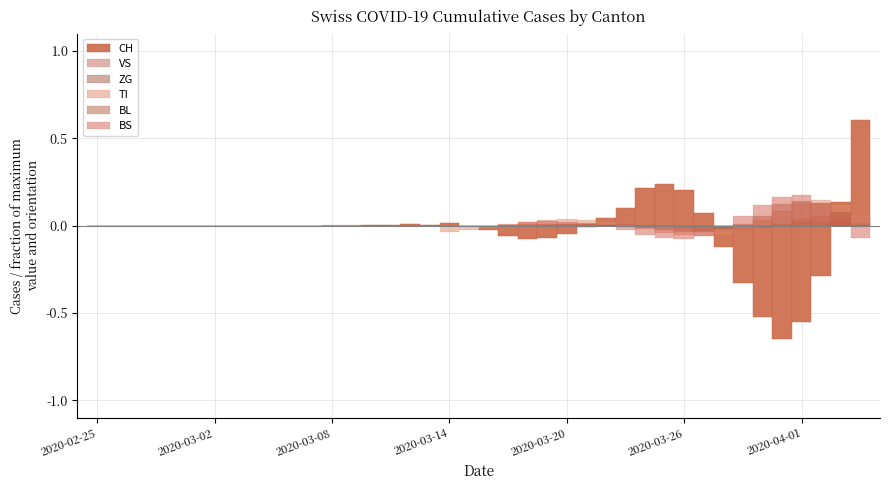

How many positive values does the CH series have?

14